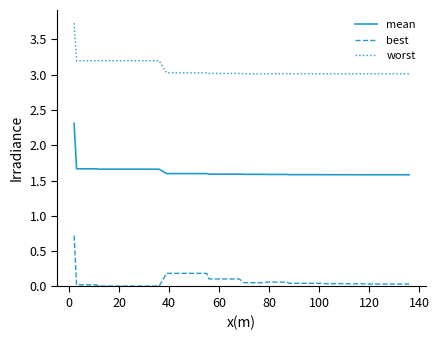

Which series has the largest total across all categories?

worst